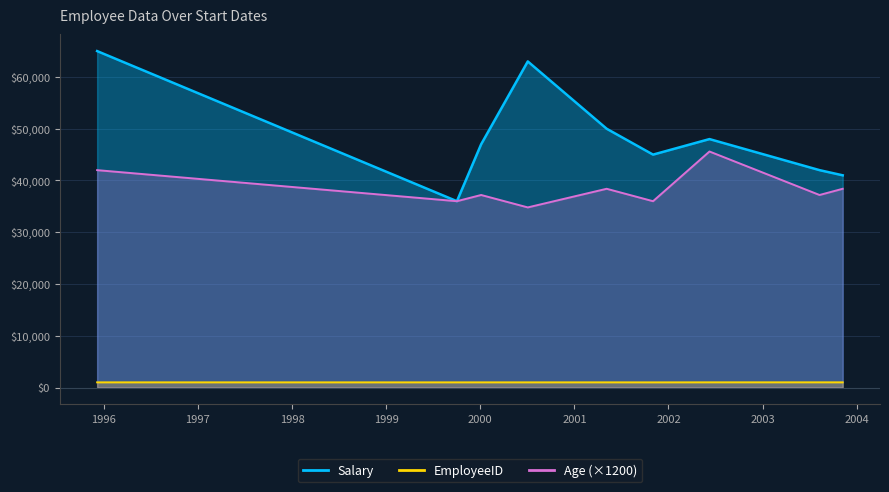

Count the number of categories in the chart.

9